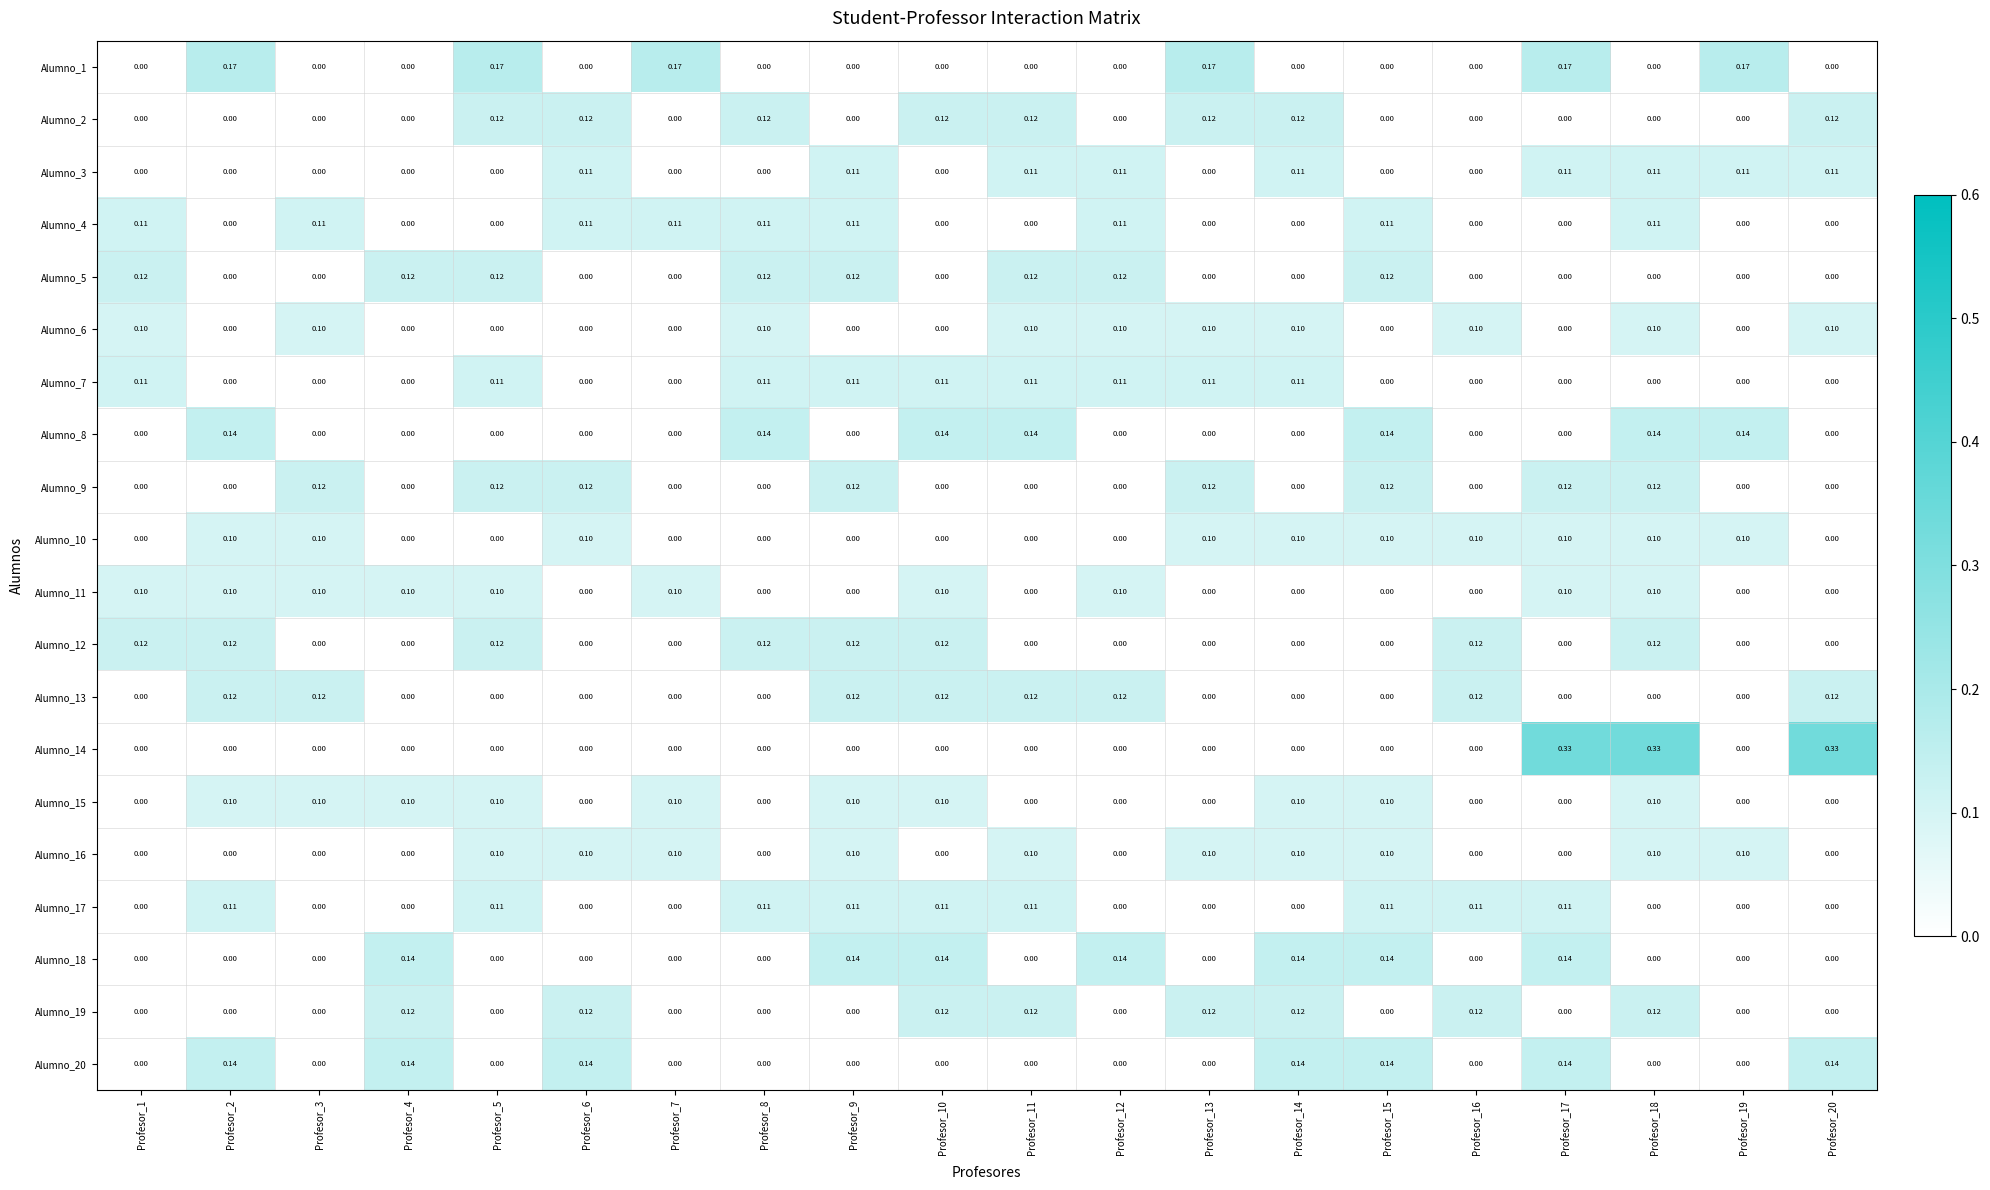

How many categories are shown in the chart?

20